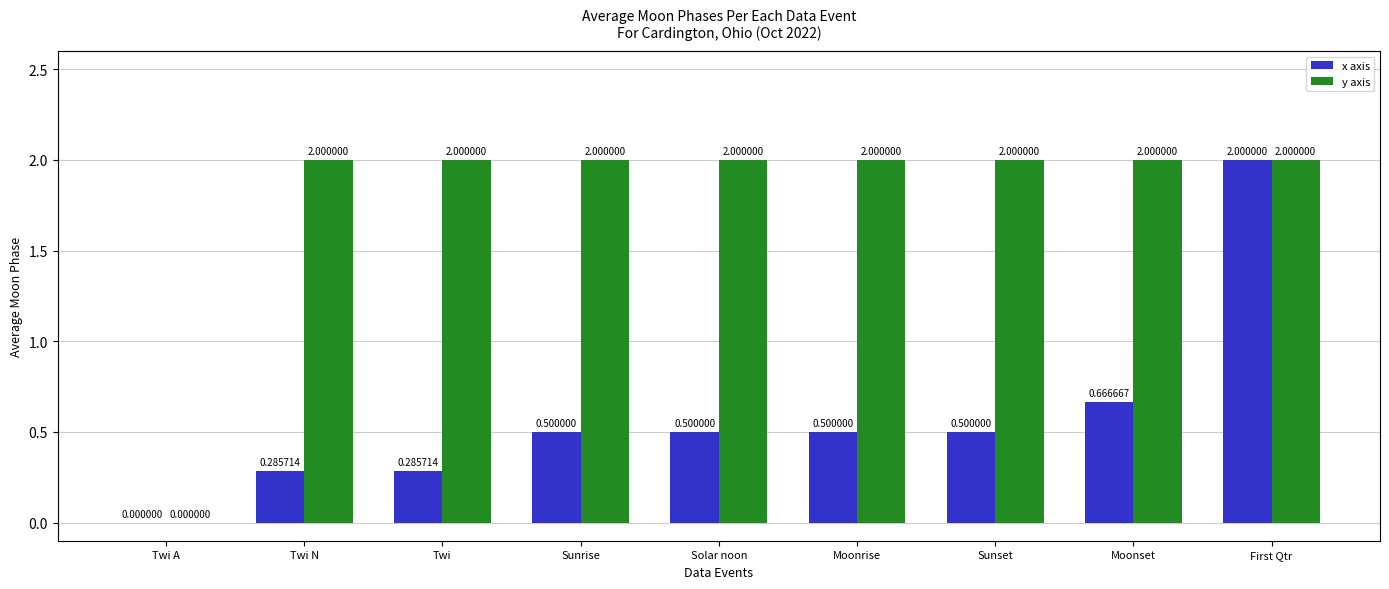

What is the maximum value for x axis?

2.0